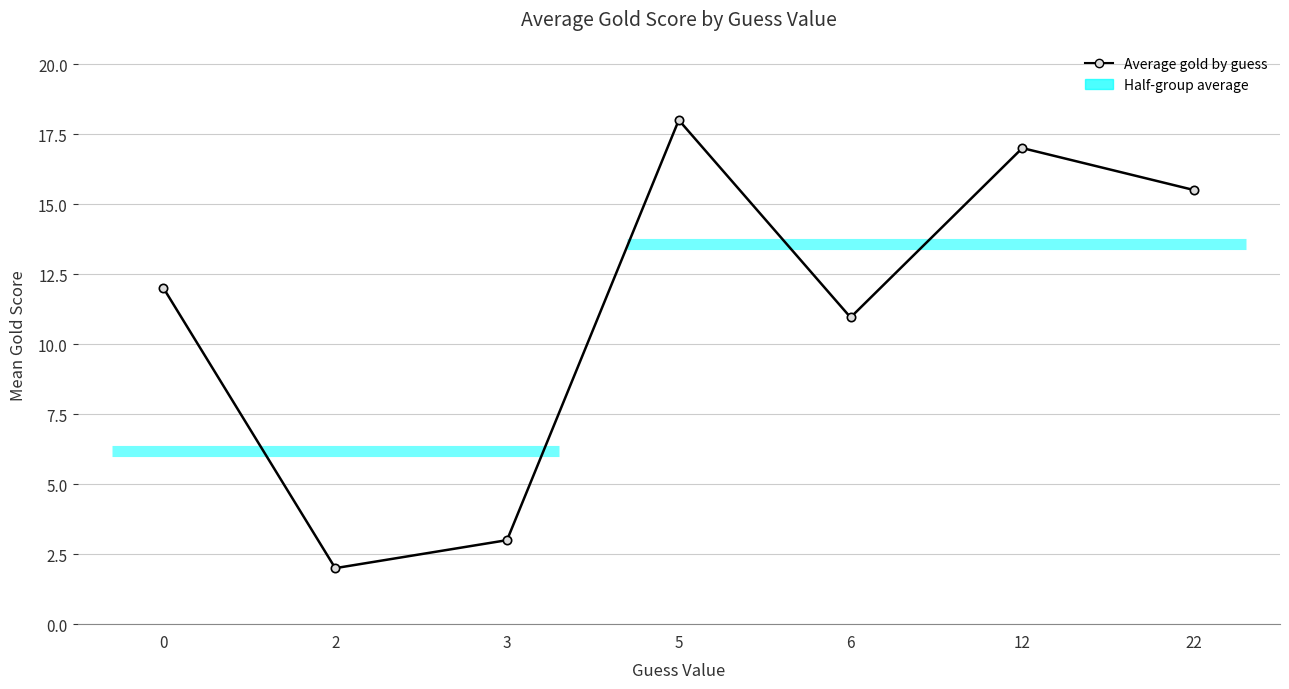

At which category does the chart reach its minimum across all series?

2